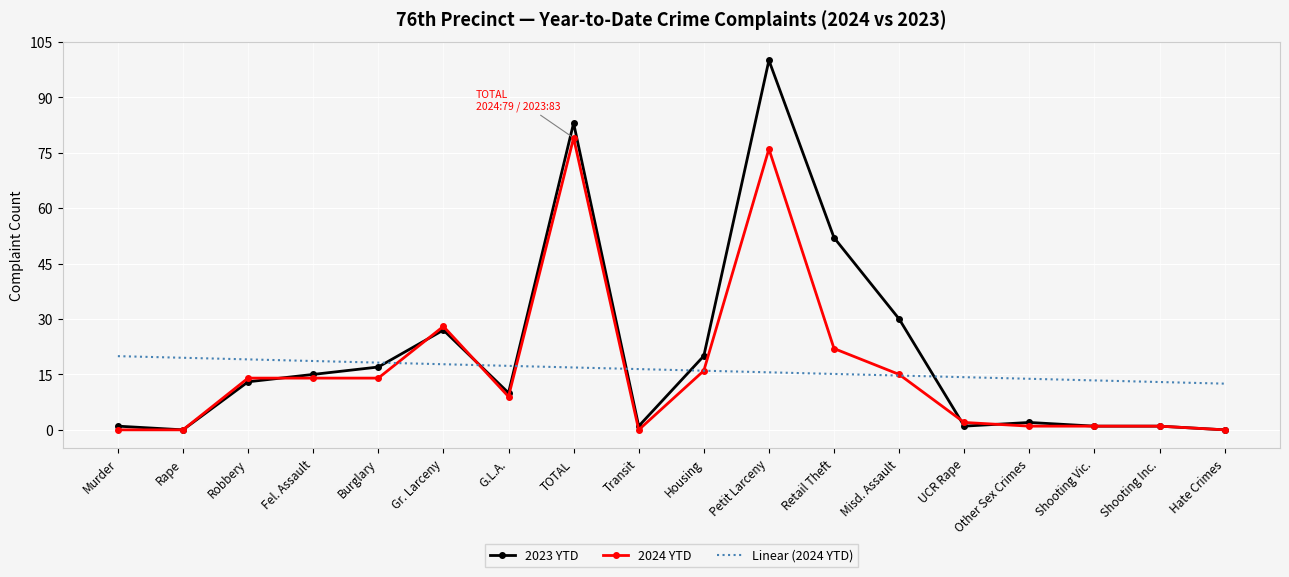

Which series has the largest total across all categories?

2023 YTD